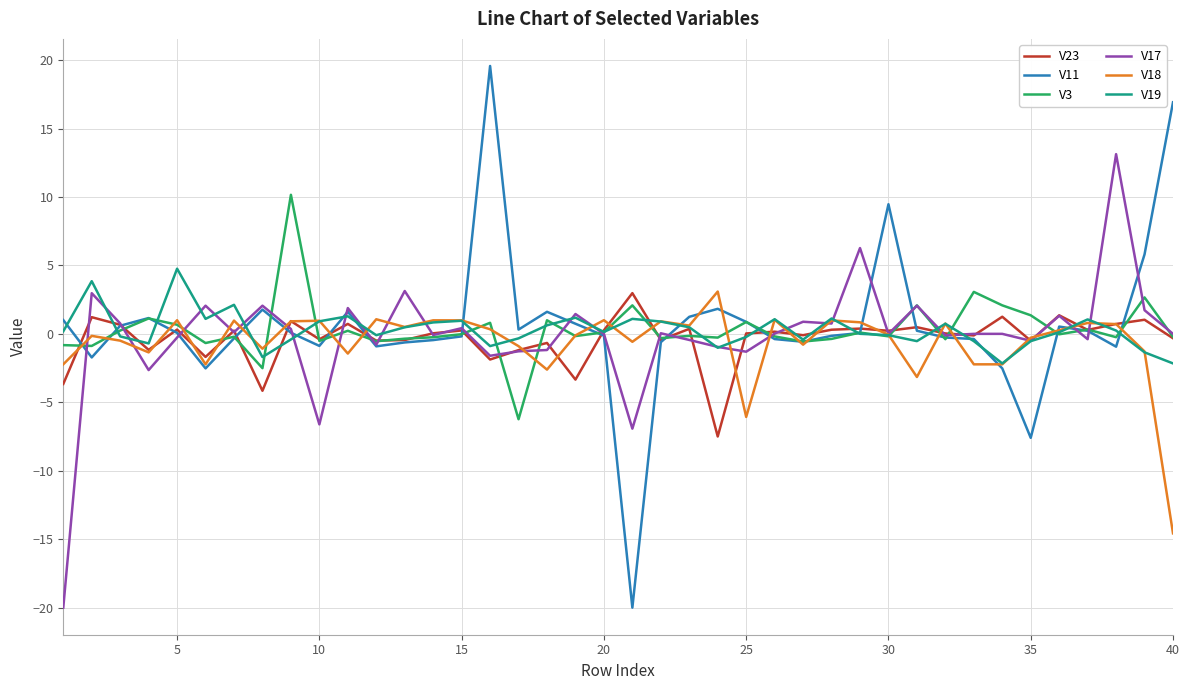

Count the number of categories in the chart.

40